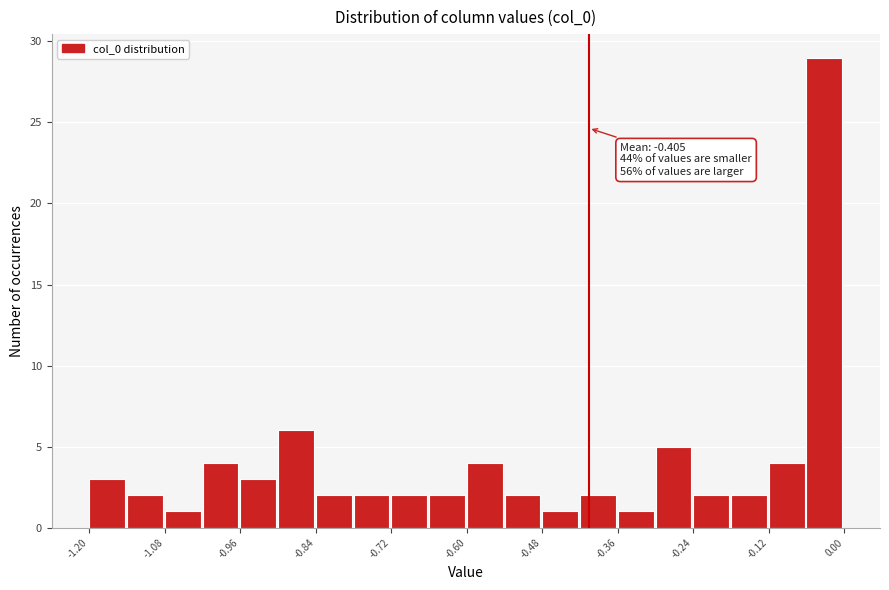

Read against the x-axis, roughly where is the centre of the tallest bar?

-0.04